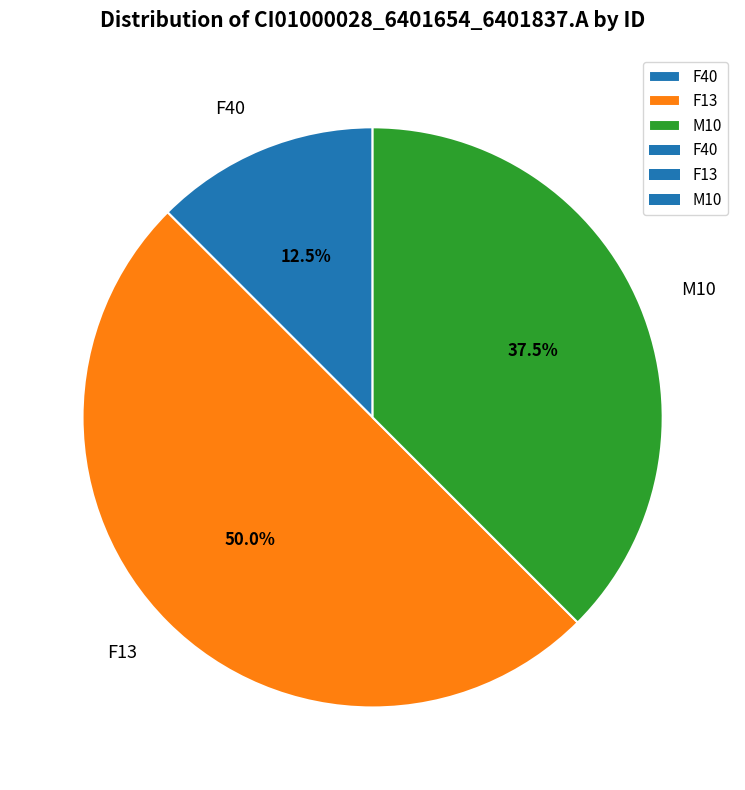

Which slice is the largest?

F13